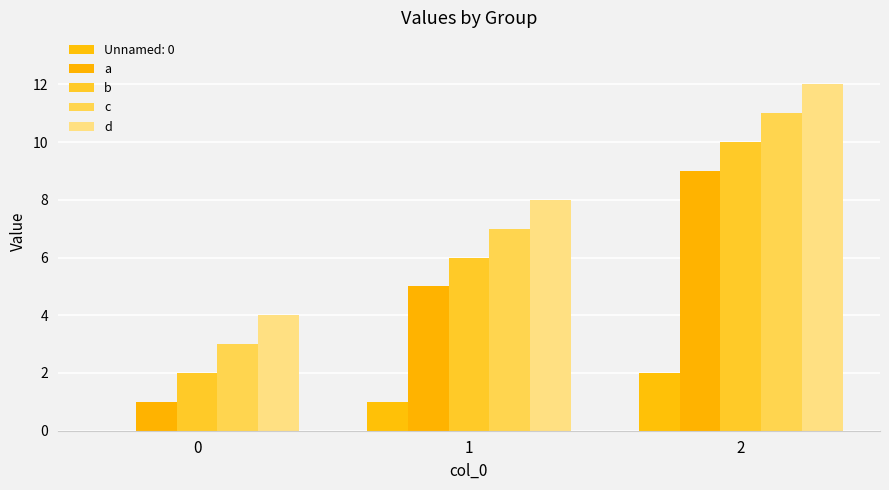

At which category is the sum across all series the highest?

2